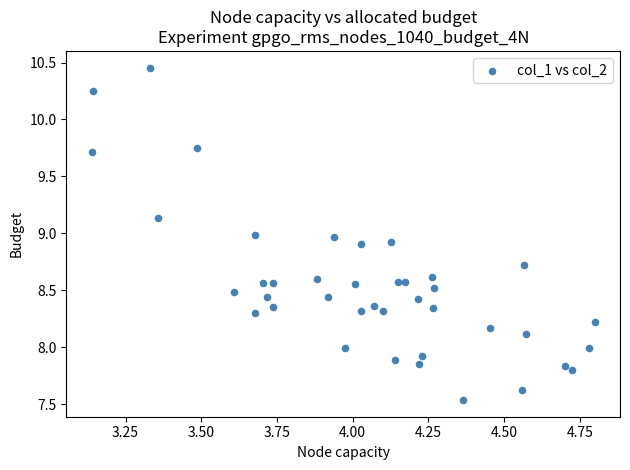

What is the range of Y values (max minus min)?

2.9